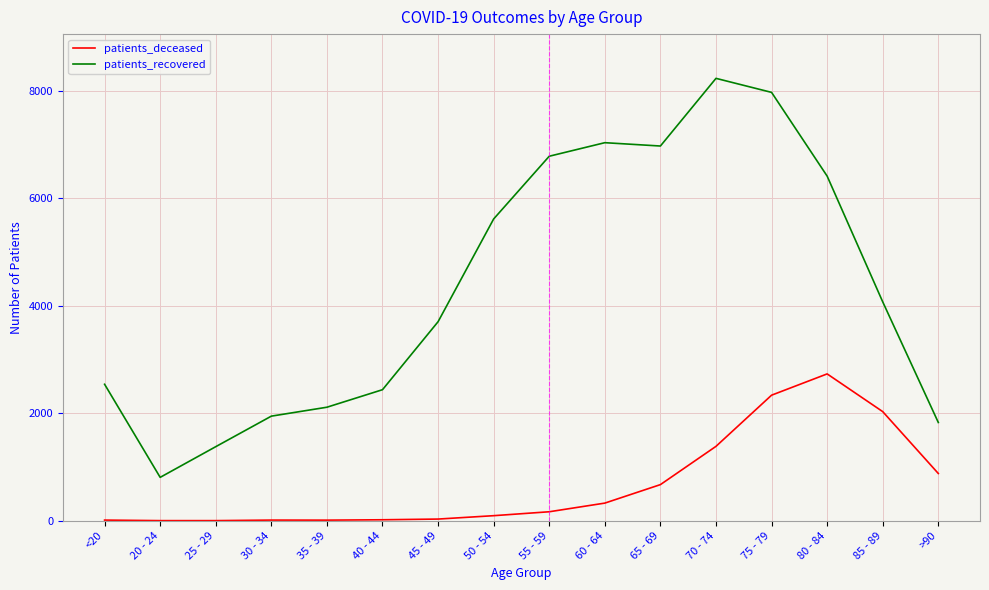

Between 60 - 64 and 85 - 89, which series saw the biggest shift?

patients_recovered